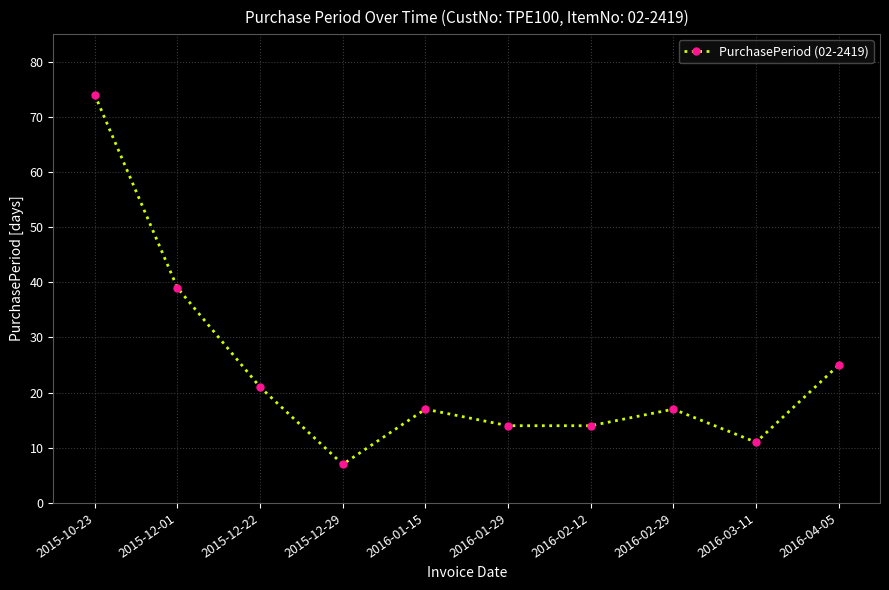

What is the approximate value at 2015-12-22, to the nearest 5?

20